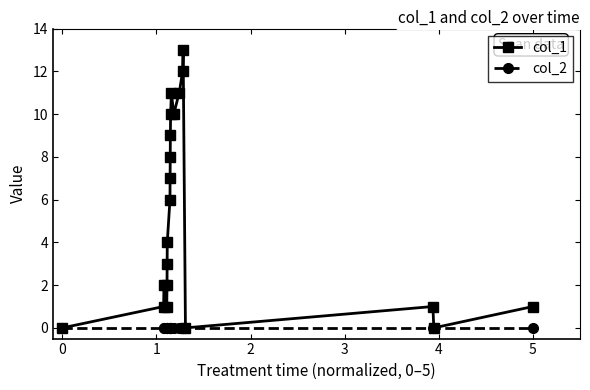

Which series has the largest total across all categories?

col_1